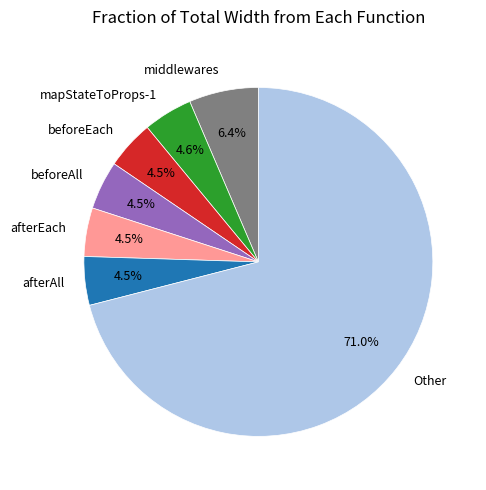

What portion of the pie excludes afterEach?

95.5%